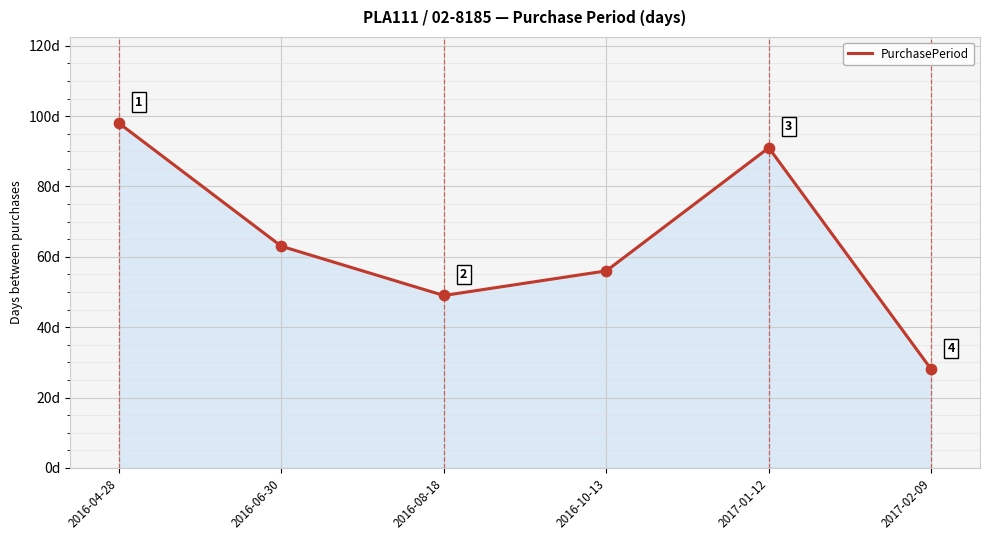

Which has a higher value, 2016-10-13 or 2016-06-30?

2016-06-30